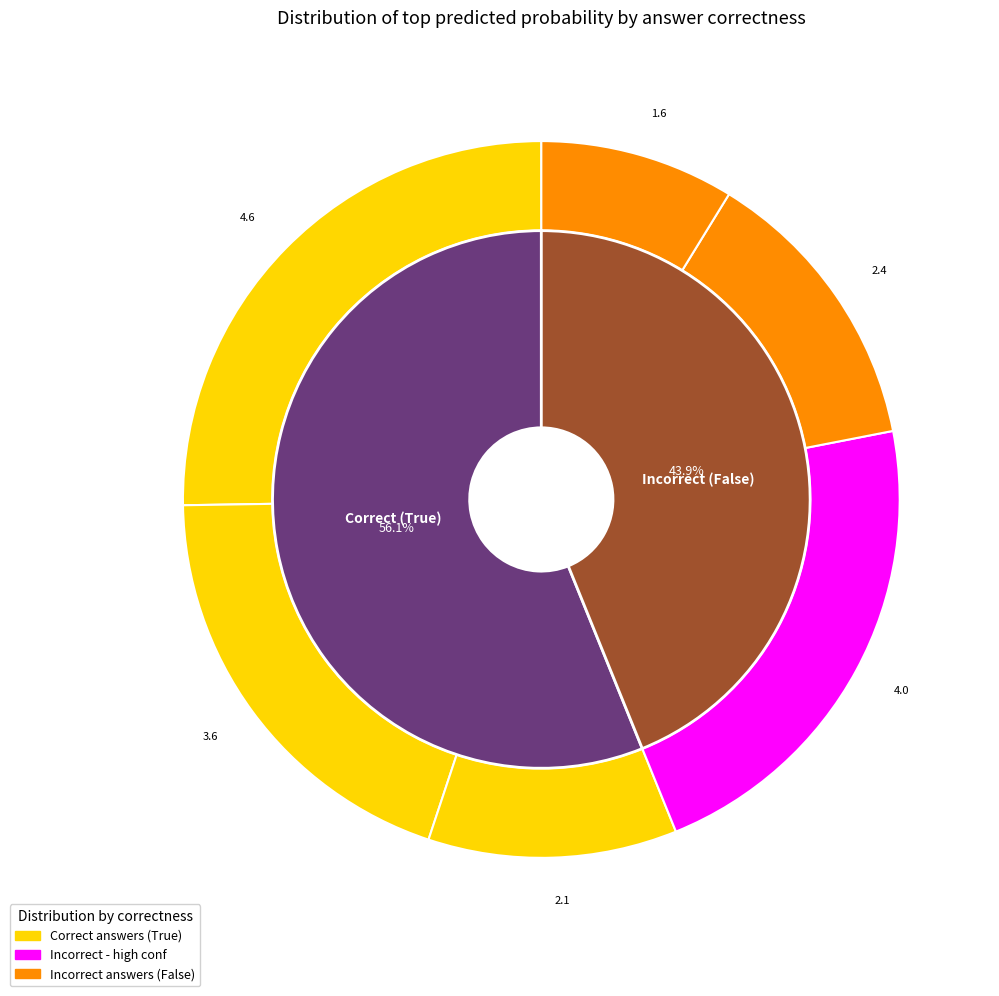

Does 8 represent more than half of the total?

No